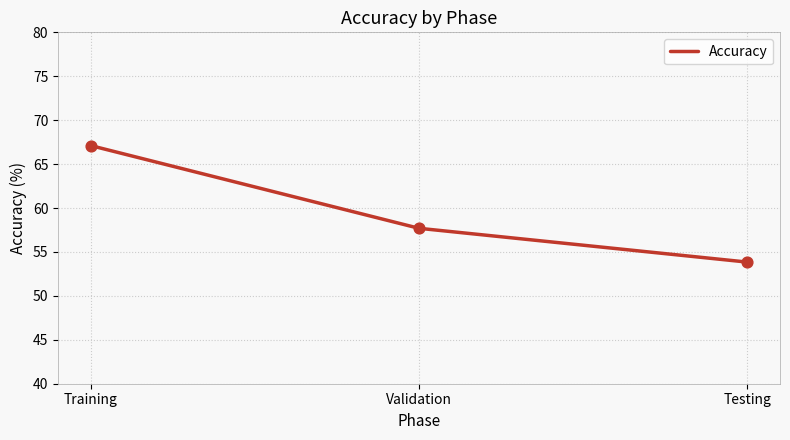

What is the change in value from Training to Validation?

-9.4